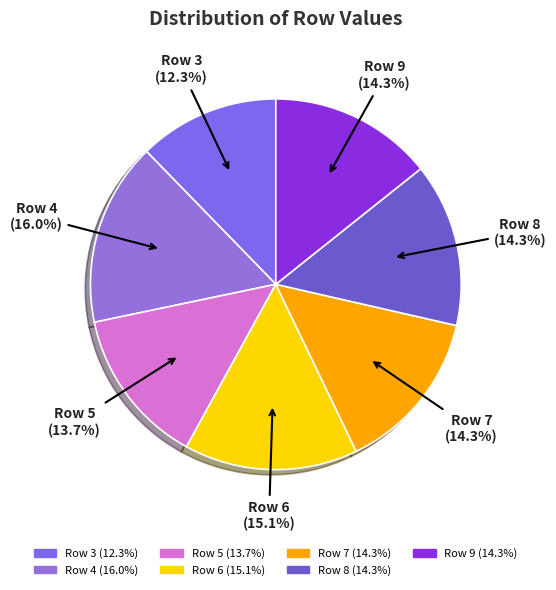

Rank the categories by value from lowest to highest.

Row 3, Row 5, Row 7, Row 8, Row 9, Row 6, Row 4